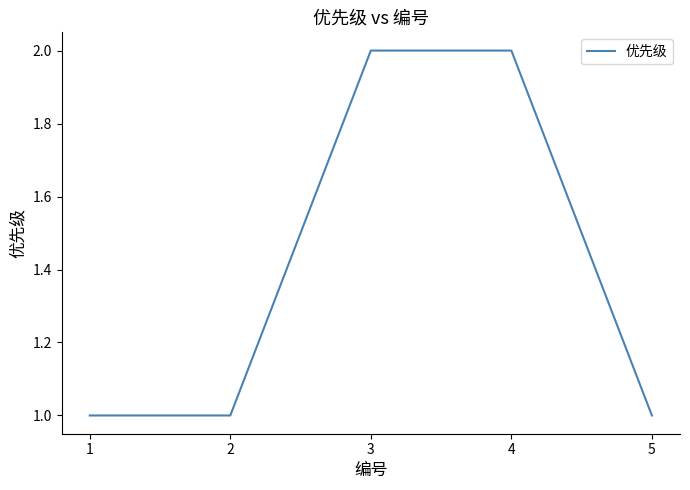

How many lines are shown in the chart?

1